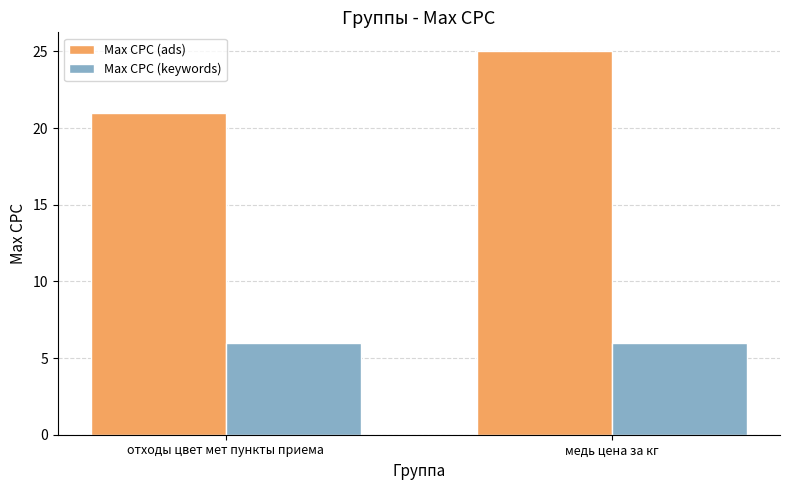

Rank the series at отходы цвет мет пункты приема from highest to lowest value.

Max CPC (ads), Max CPC (keywords)